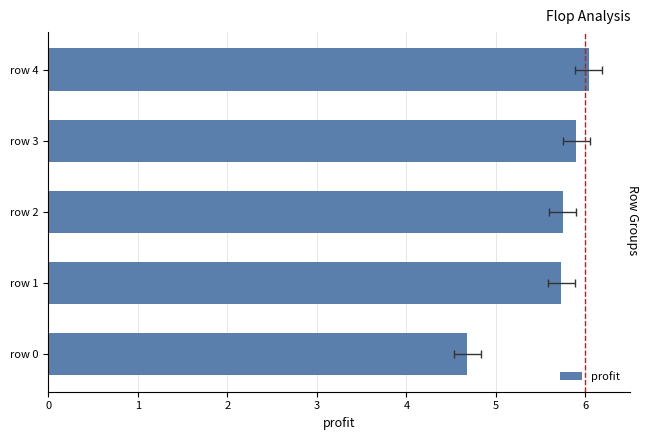

What is the value of the 4th bar from the left?

5.9